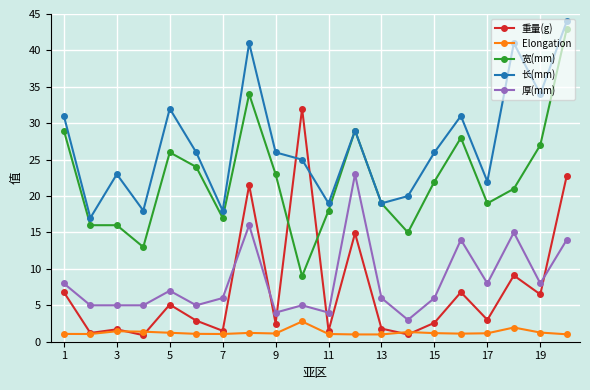

Which series has the largest total across all categories?

长(mm)